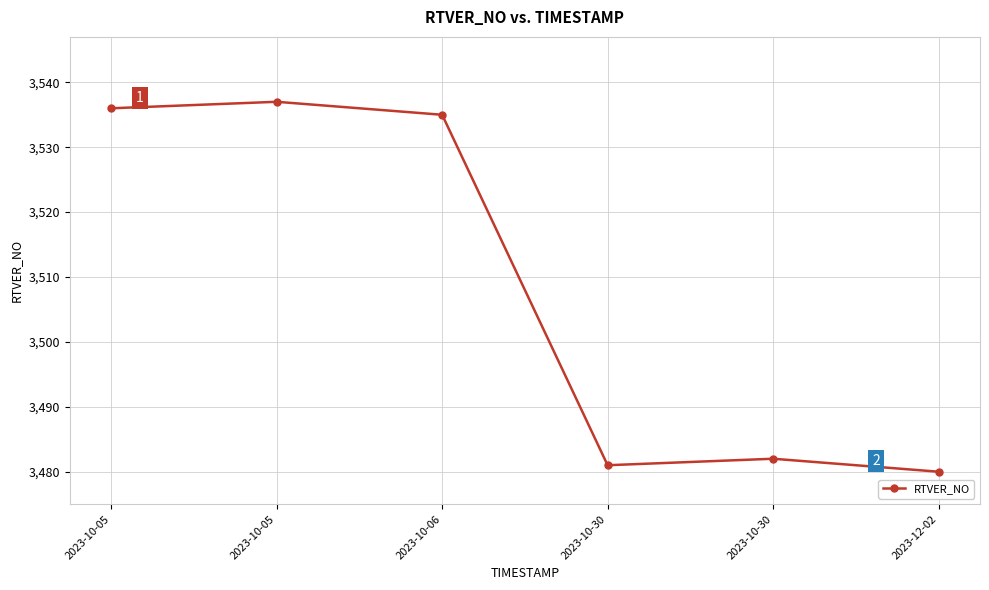

Where is the first local maximum?

2023-10-05